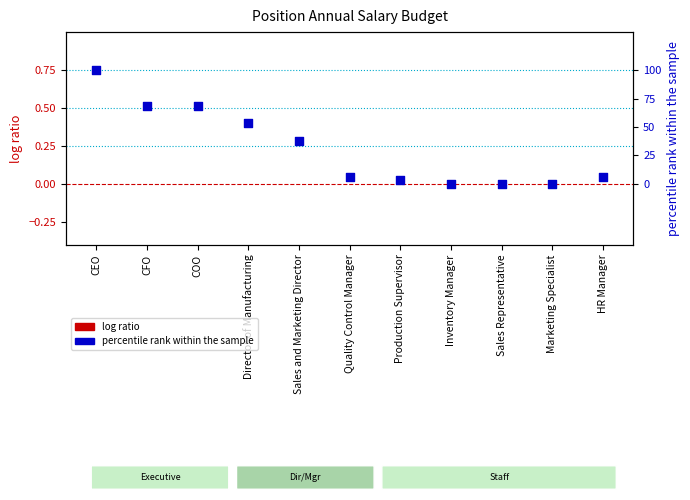

Which series reaches the minimum Y coordinate?

log ratio